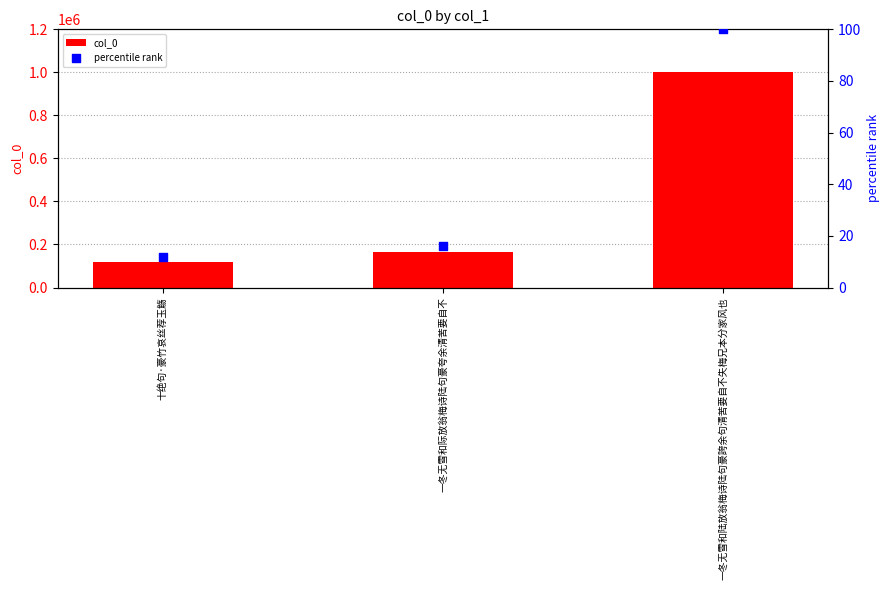

What is the total value across all series at 一冬无雪和际放翁梅诗陆句豪夸余清苦要自不?

163367.3